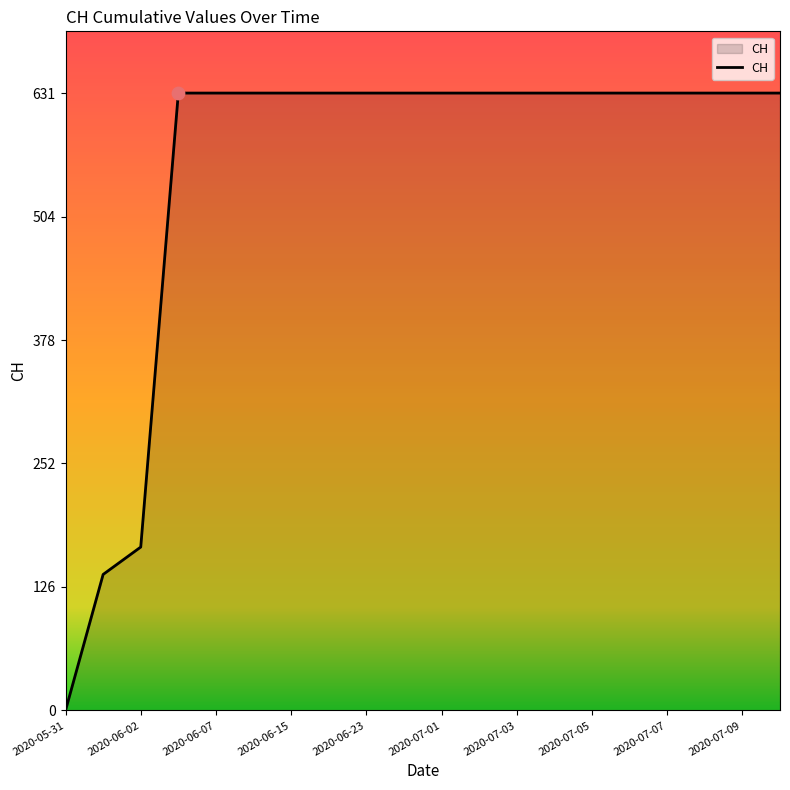

What is the difference between the maximum and minimum values?

631